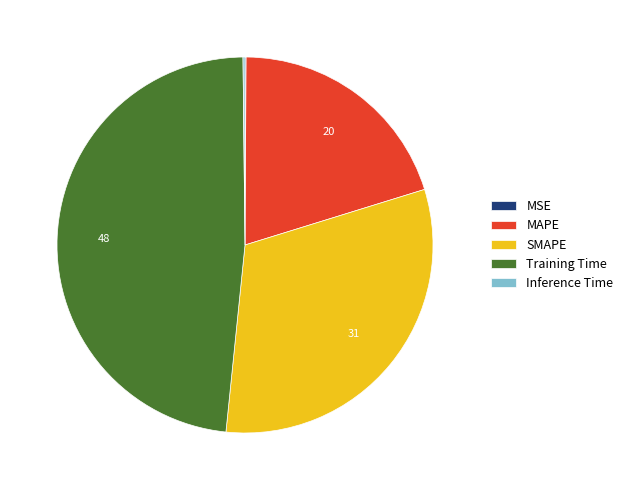

Which category has the biggest portion of the pie?

Training Time